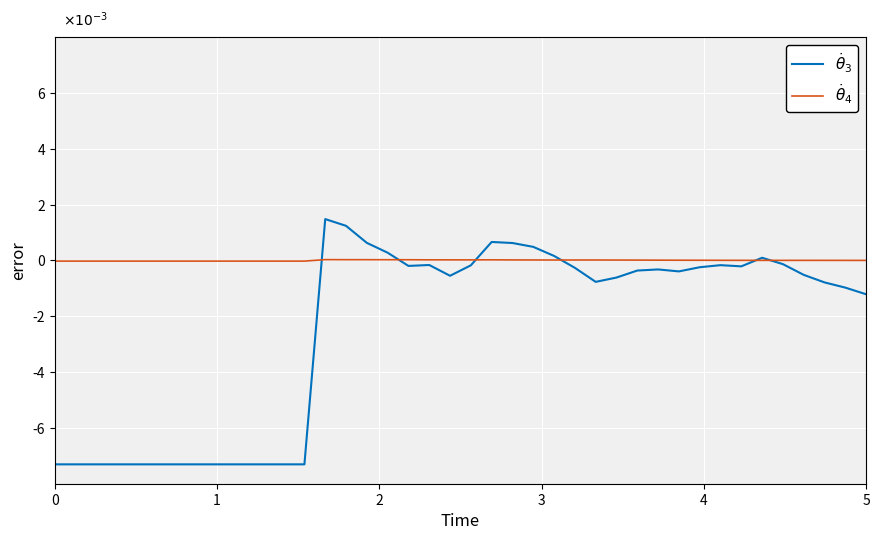

Is this an area chart (filled region under the line)?

No